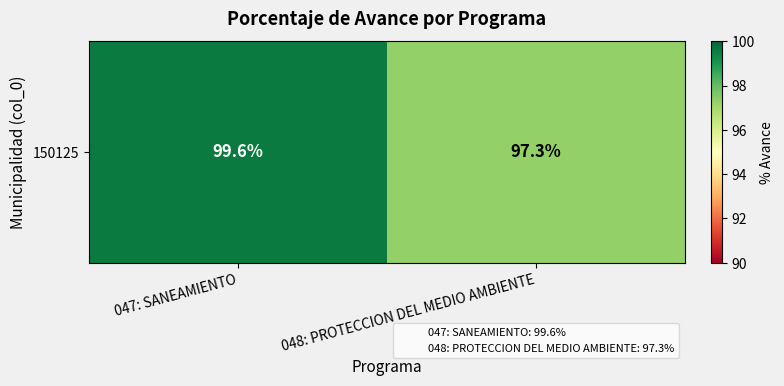

The chart shows a value of 97.3 at 048: PROTECCION DEL MEDIO AMBIENTE. True or false?

True